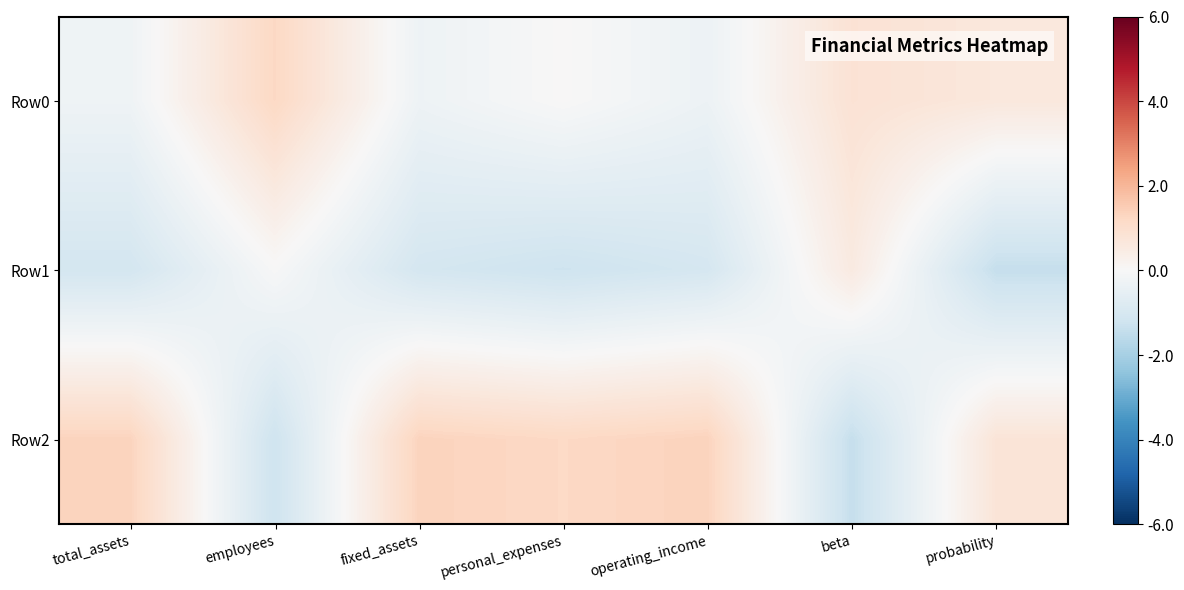

What is the greatest value displayed?

1.4